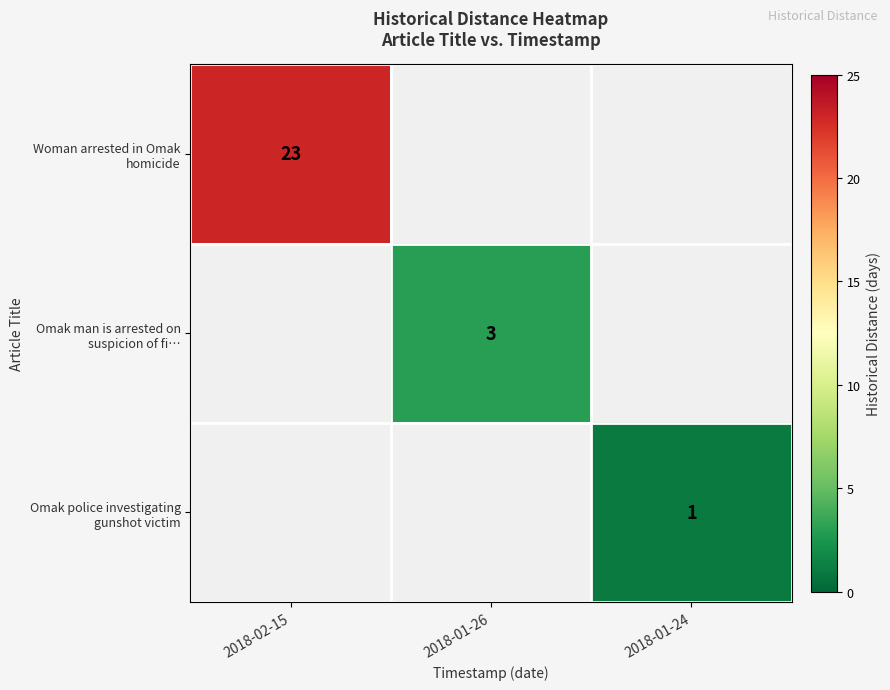

What is the smallest value displayed?

1.0